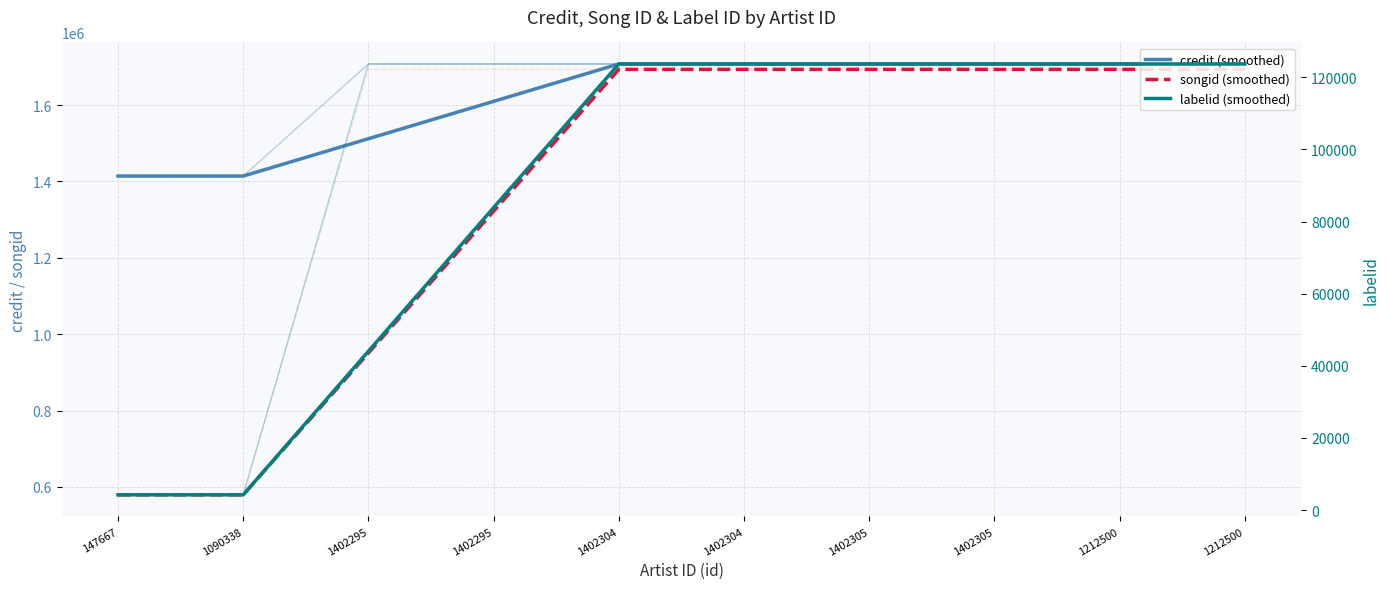

At 1402305, list the series in order from largest to smallest.

credit (smoothed), songid (smoothed), labelid (smoothed)